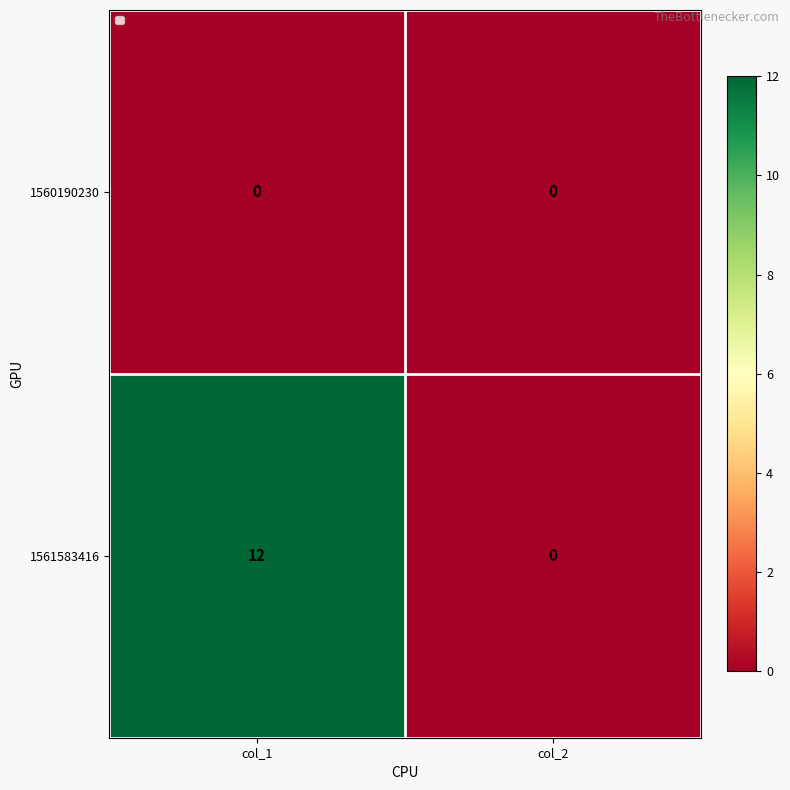

What is the sum of the 1561583416 values at col_2 and col_1?

12